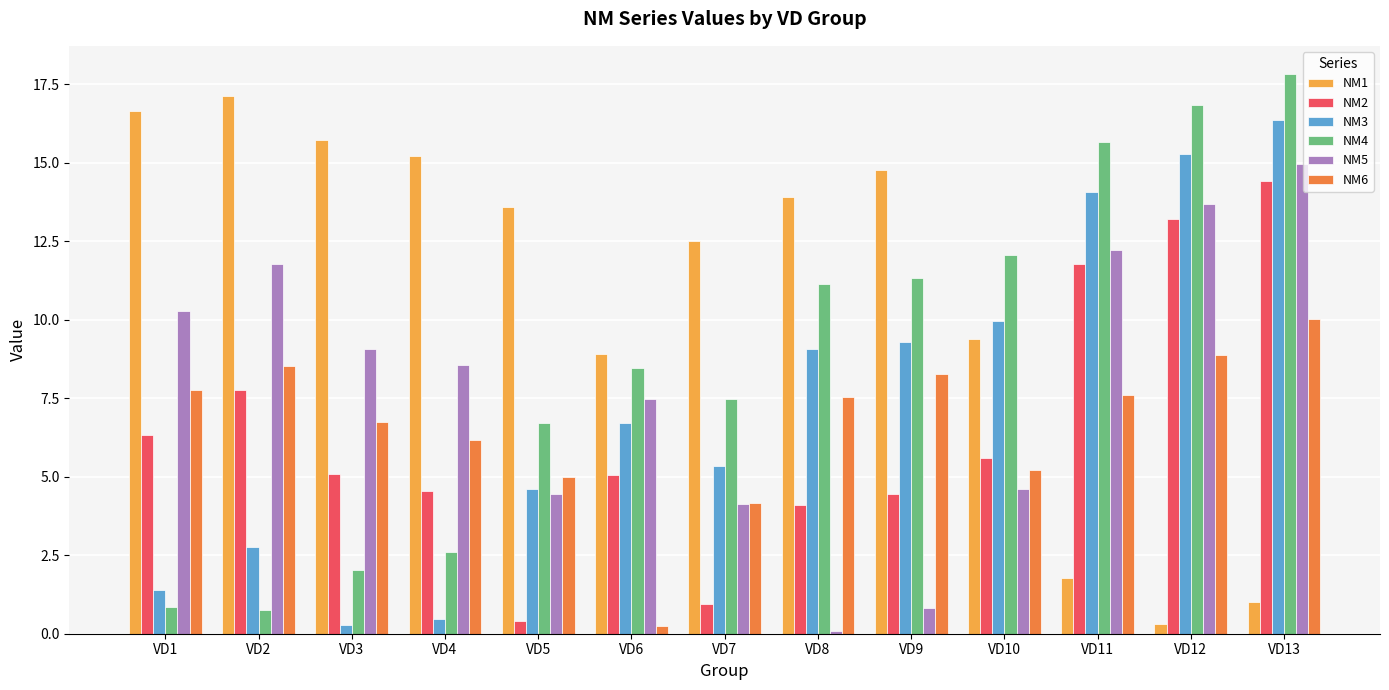

At which category does the chart reach its minimum across all series?

VD8